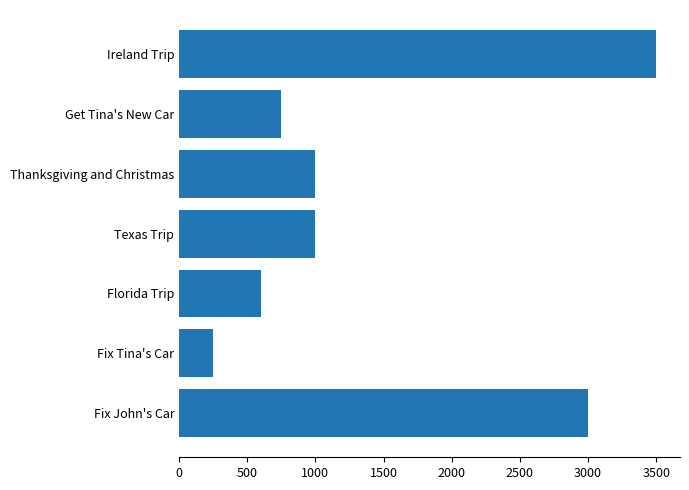

What is the average value?

1443